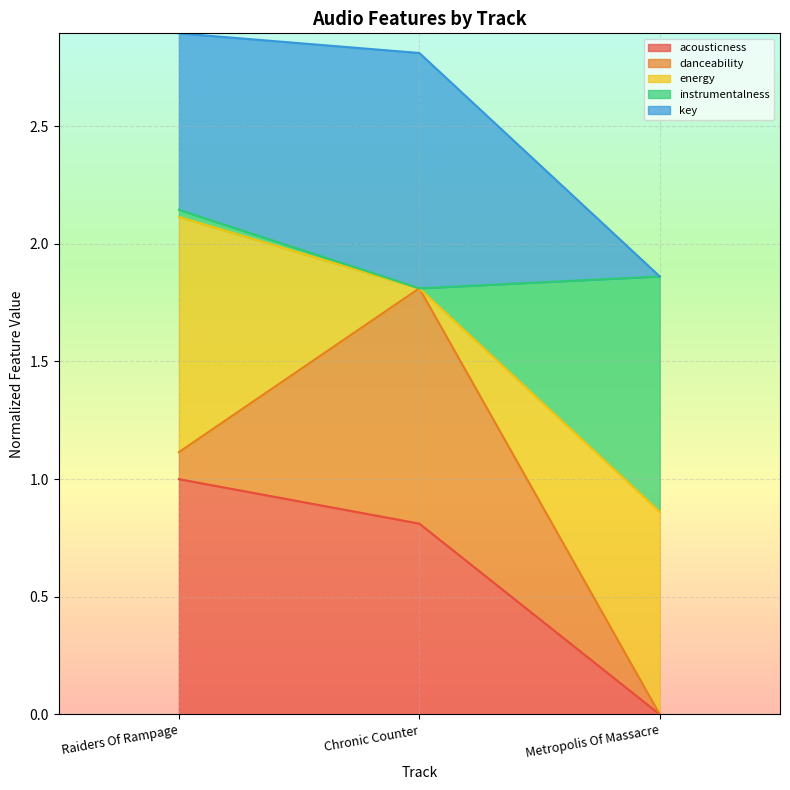

At which label does acousticness reach its peak?

Raiders Of Rampage